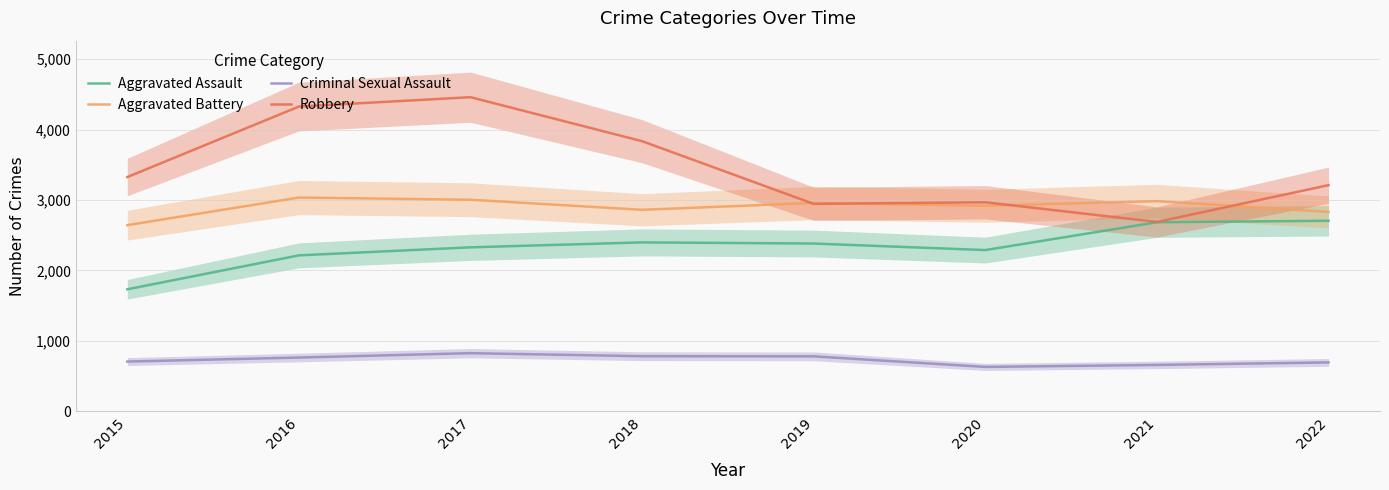

In Aggravated Assault, how many points are lower than both neighbors (excluding endpoints)?

1